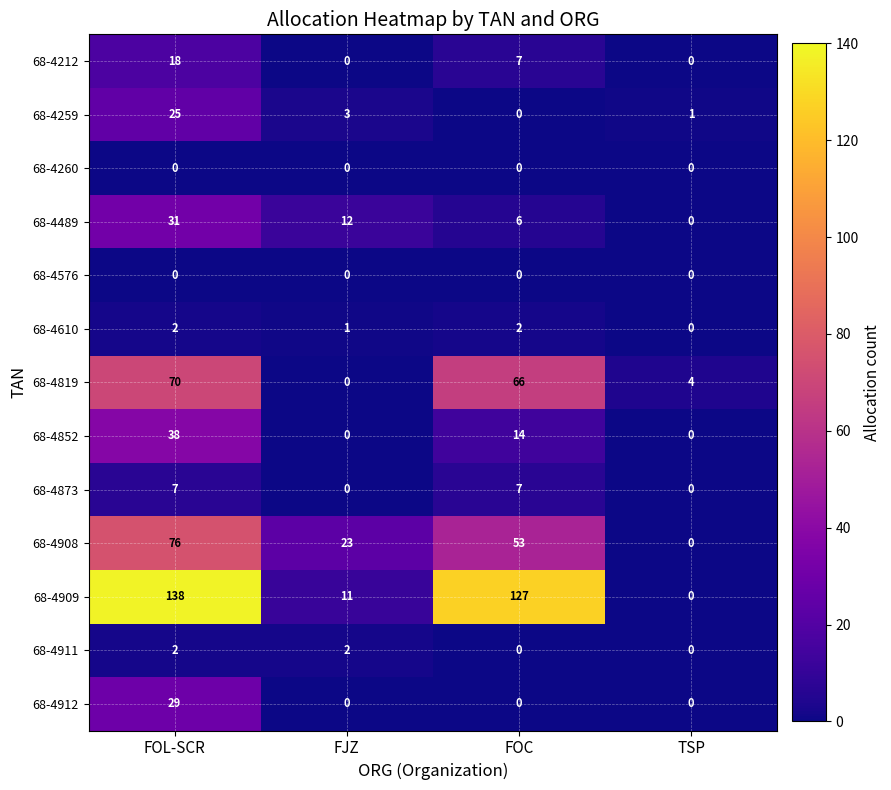

Is the value of 68-4610 at TSP greater than the value of 68-4908 at FJZ?

No